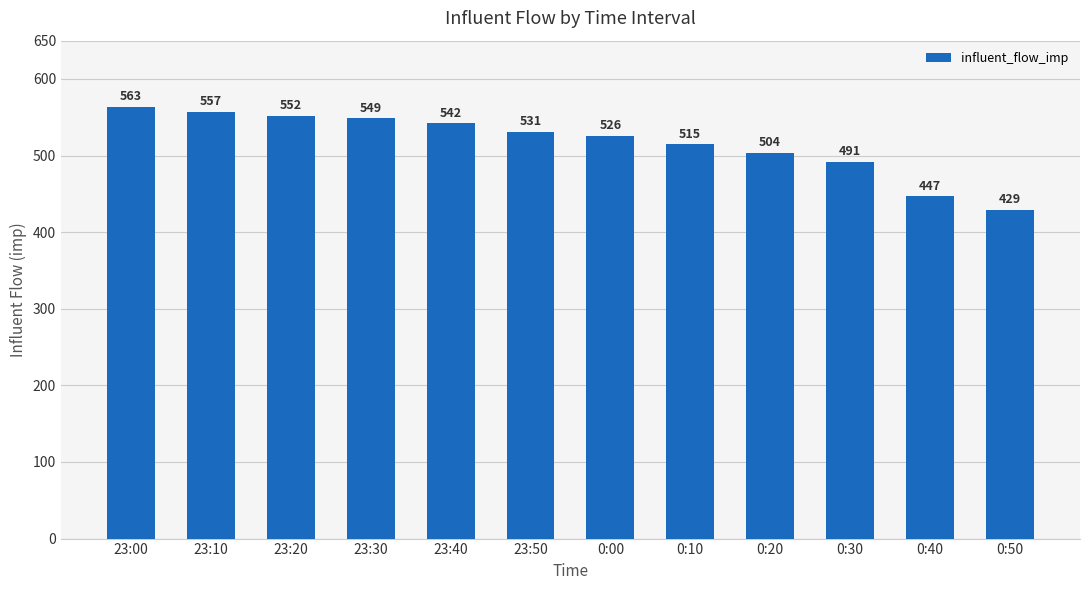

What is the difference between the second highest and second lowest values?

109.8